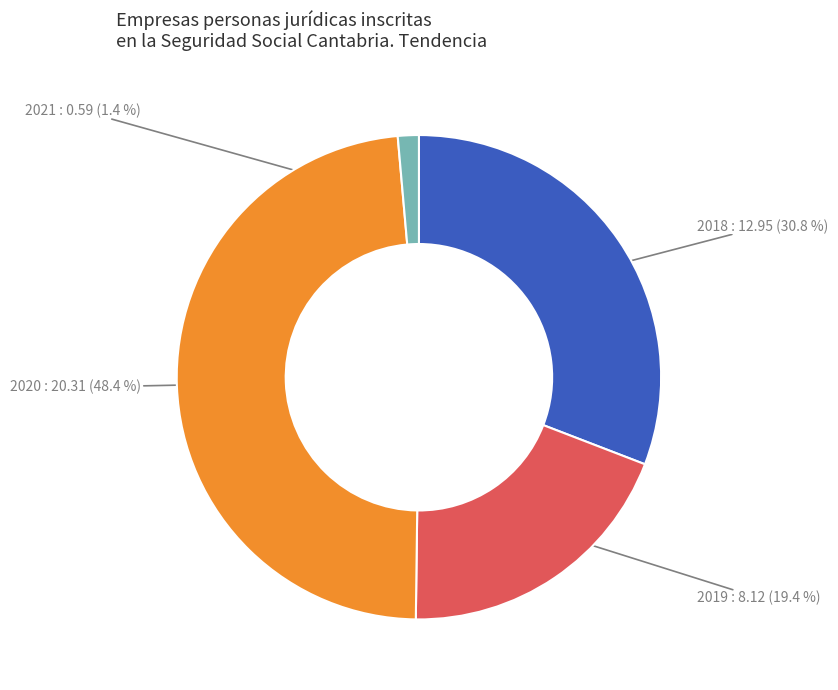

Rank the categories by value from highest to lowest.

2020, 2018, 2019, 2021